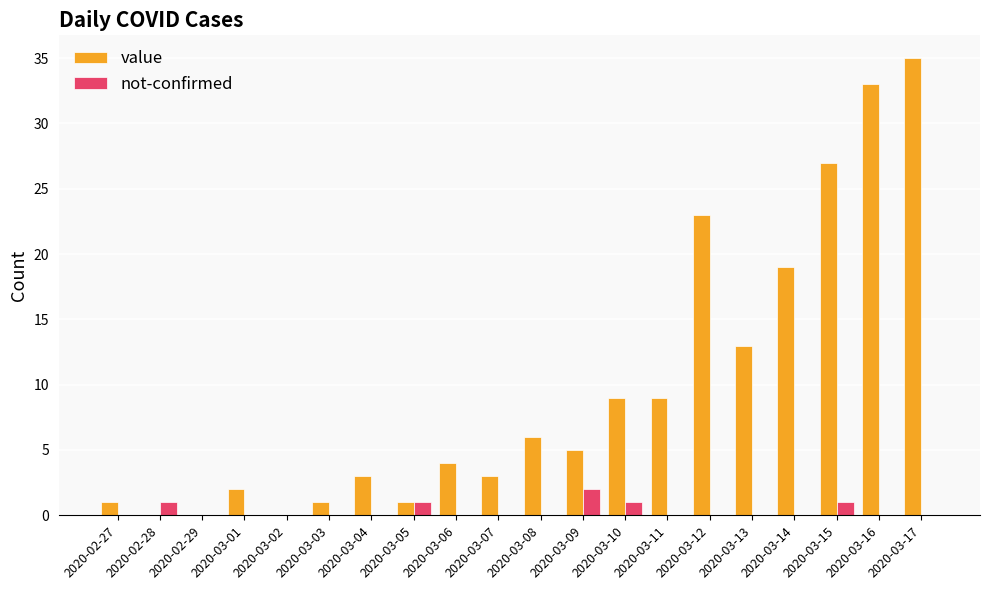

Is it true that not-confirmed equals 0 at 2020-02-27?

True